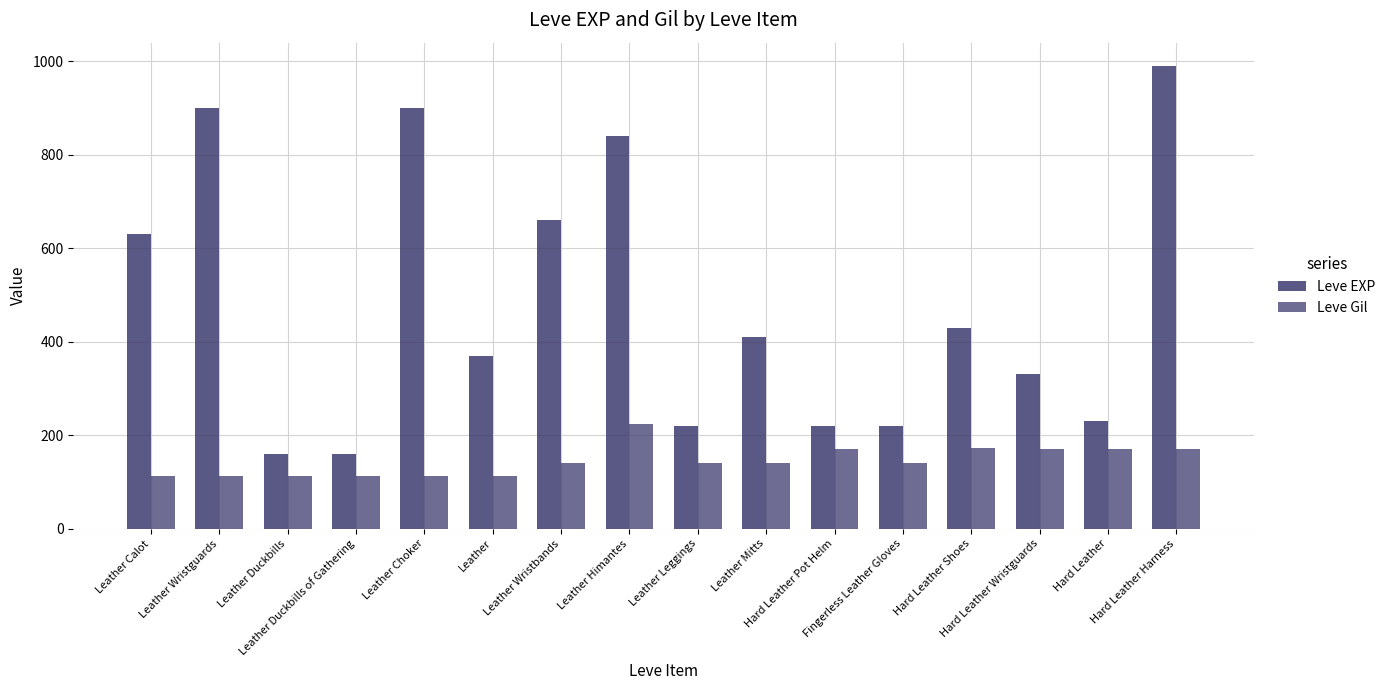

Count the number of categories in the chart.

16